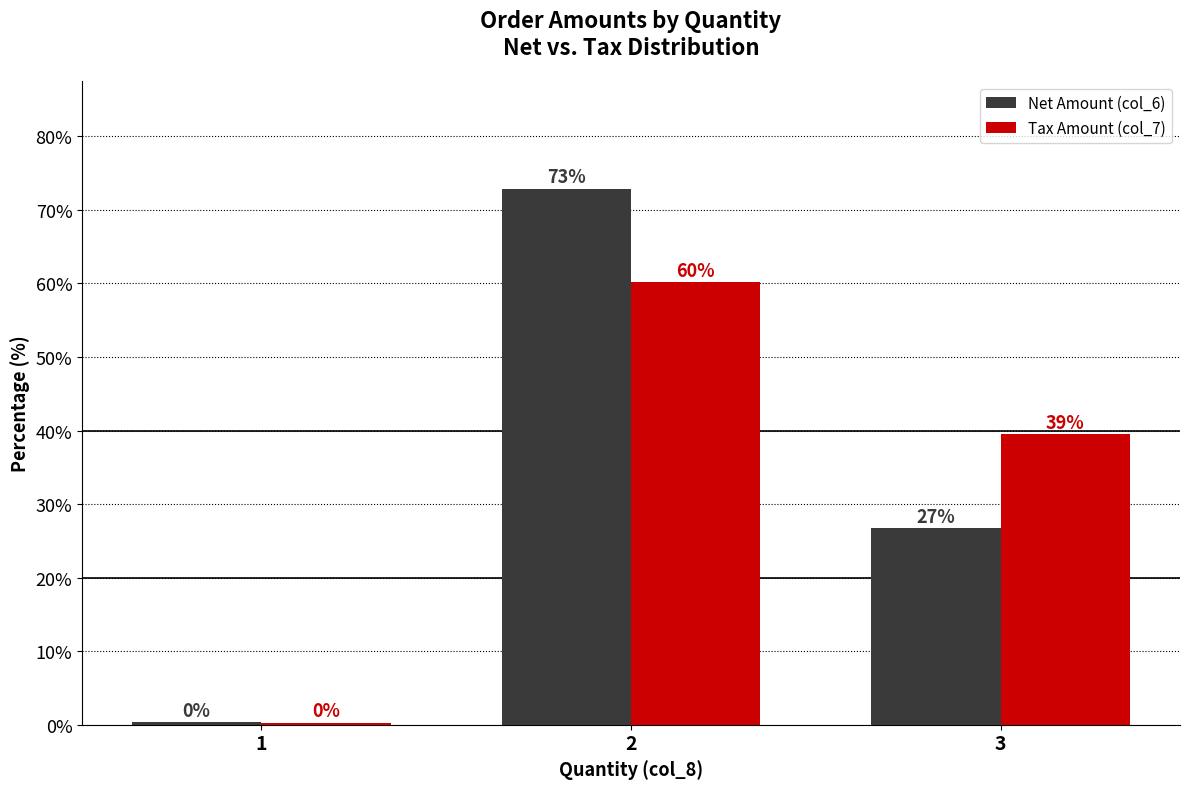

What is the total value across all series at 3?

66.3